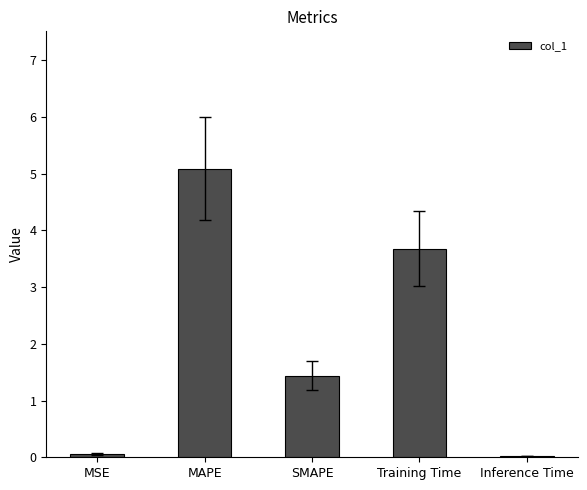

Count the number of data series in this chart.

1